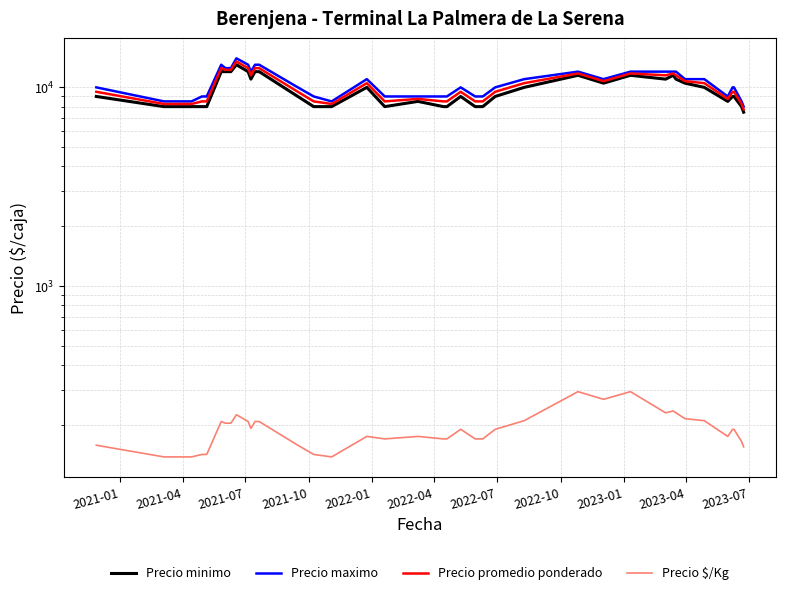

At how many categories does at least one series exceed 7646?

40